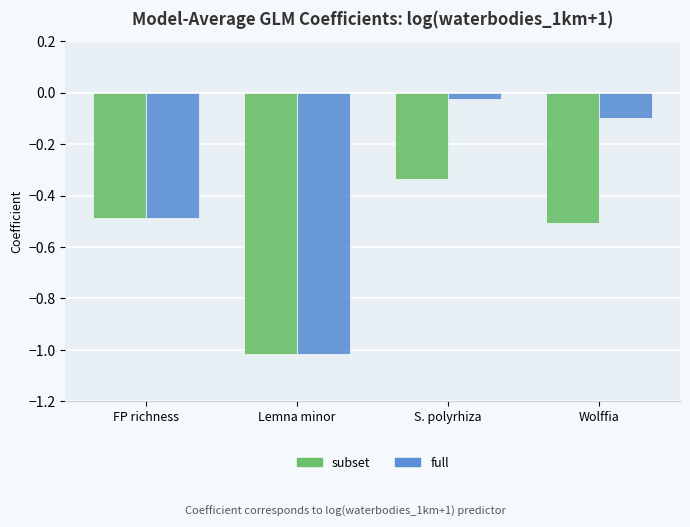

Which series has the widest spread of values?

full